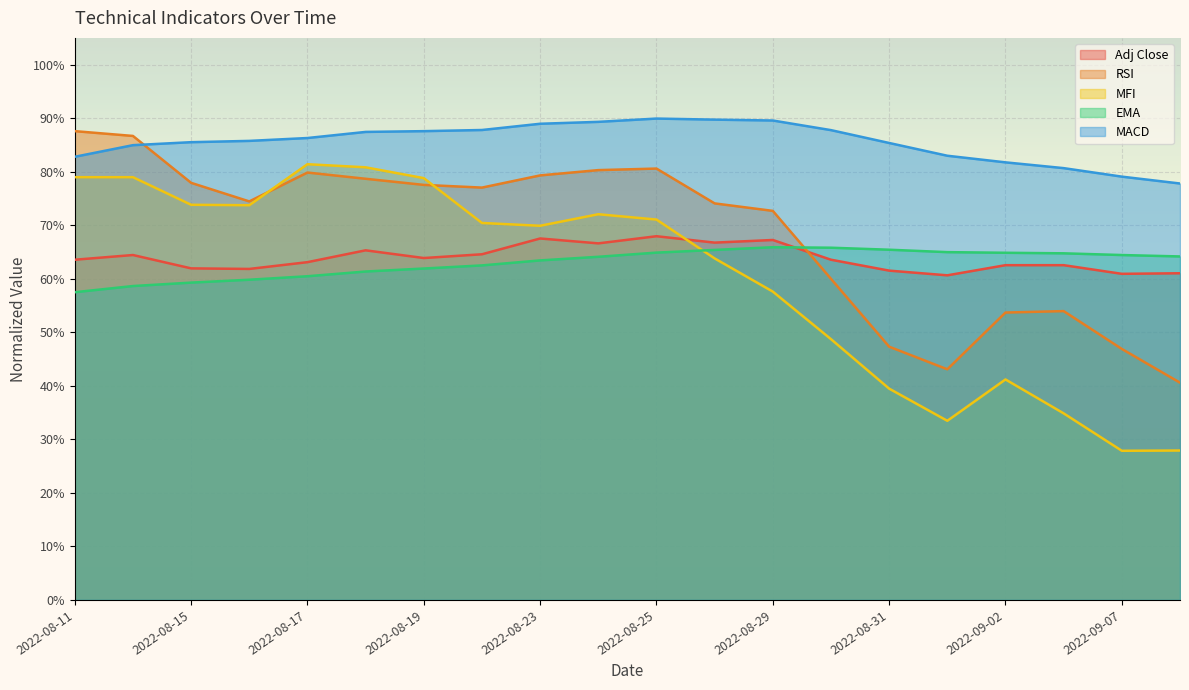

Which series has the largest range (max minus min)?

MFI